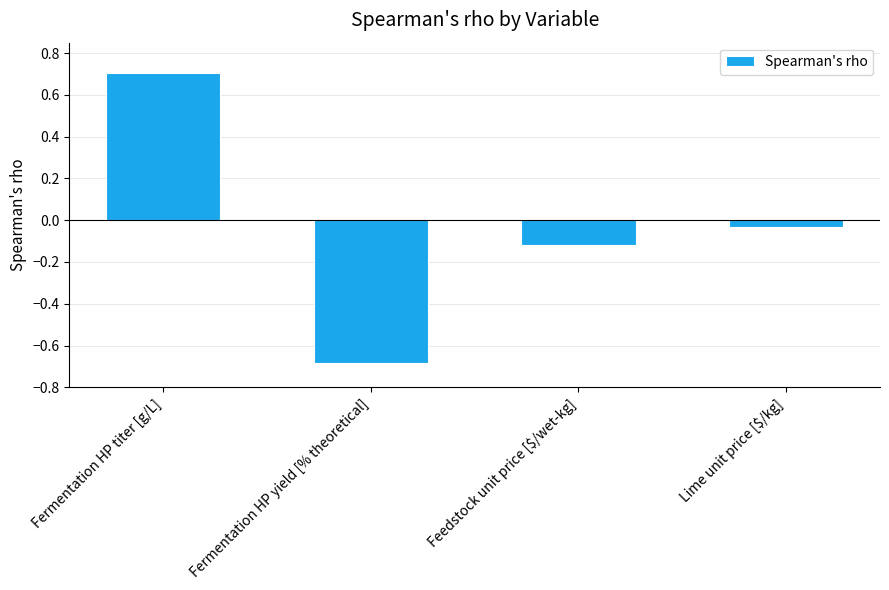

Which has a higher value, Fermentation HP titer [g/L] or Fermentation HP yield [% theoretical]?

Fermentation HP titer [g/L]